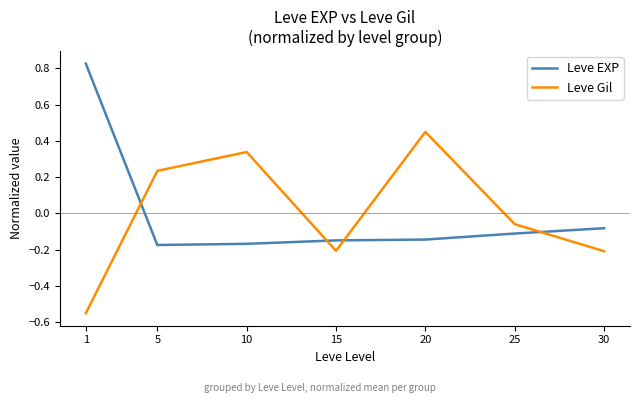

Where do Leve Gil and Leve EXP first cross each other?

1 and 5